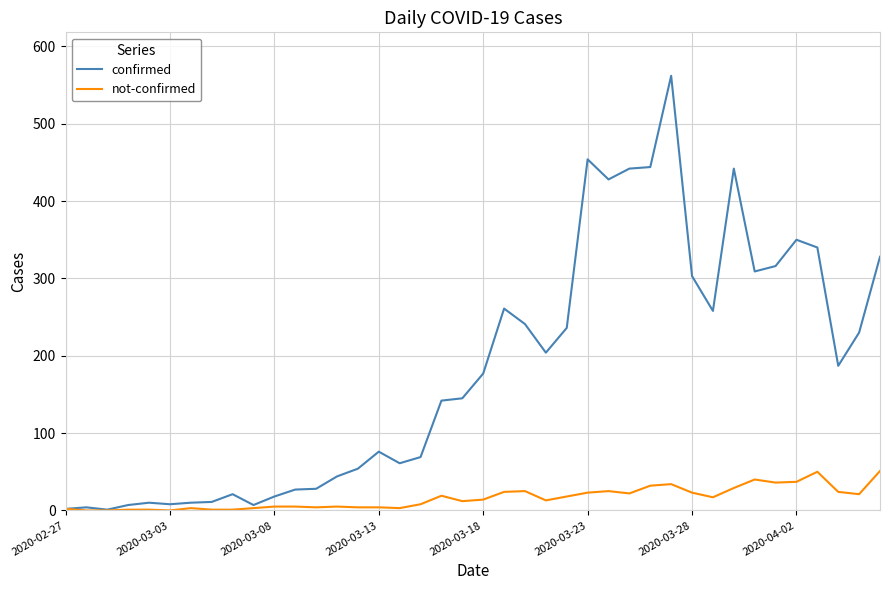

Which series has the largest total across all categories?

confirmed